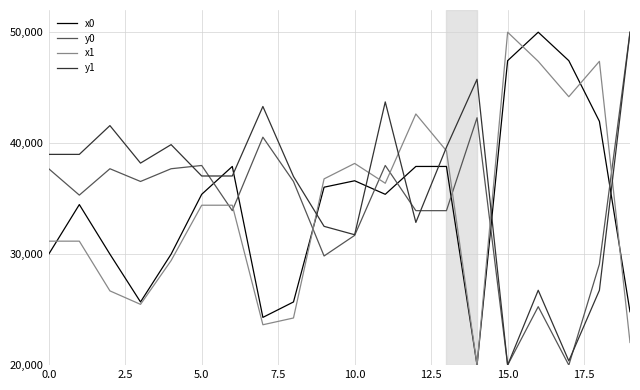

Which series has the largest total across all categories?

y1